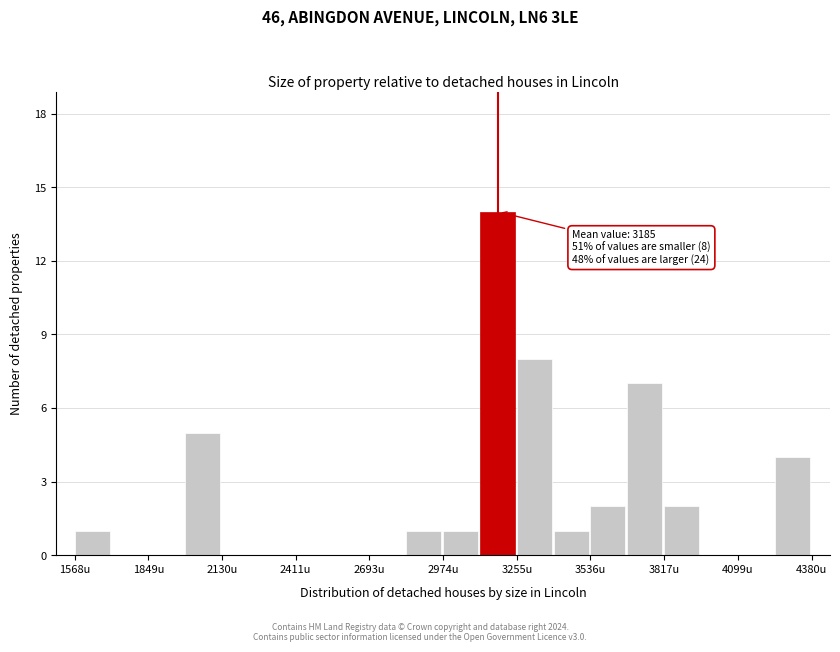

Around what value on the x-axis is the tallest bar? Give the approximate position of its centre, as read against the axis.

3200